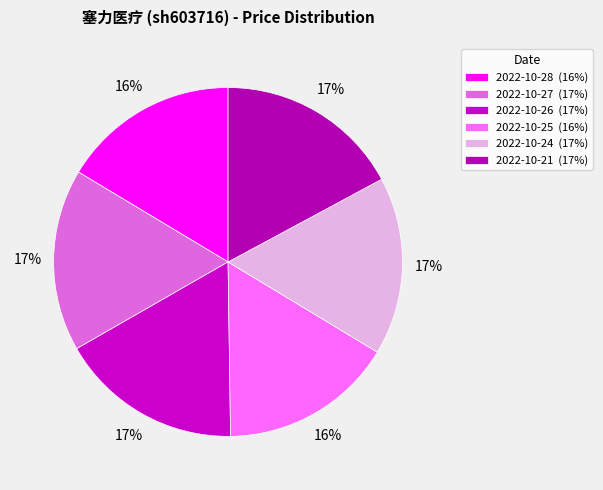

Does any single category account for the majority?

No